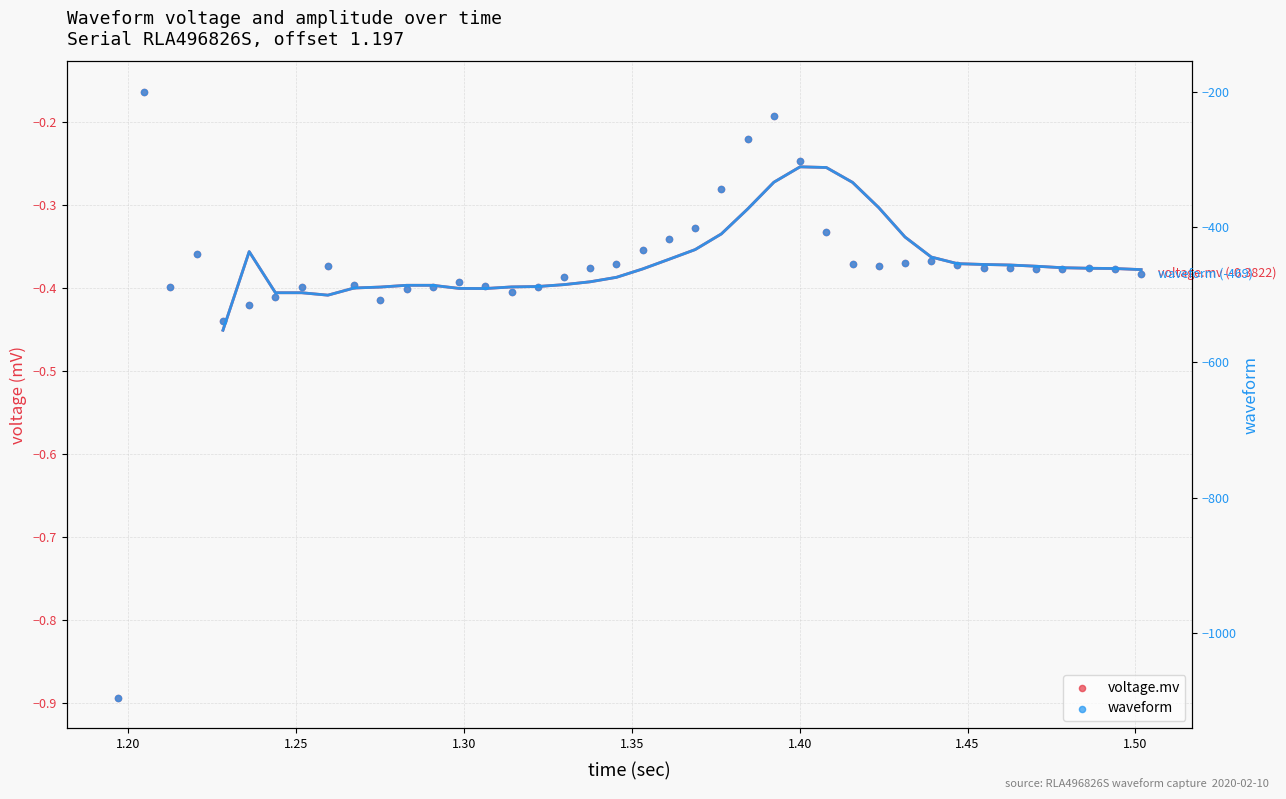

At which category is the sum across all series the highest?

1.20